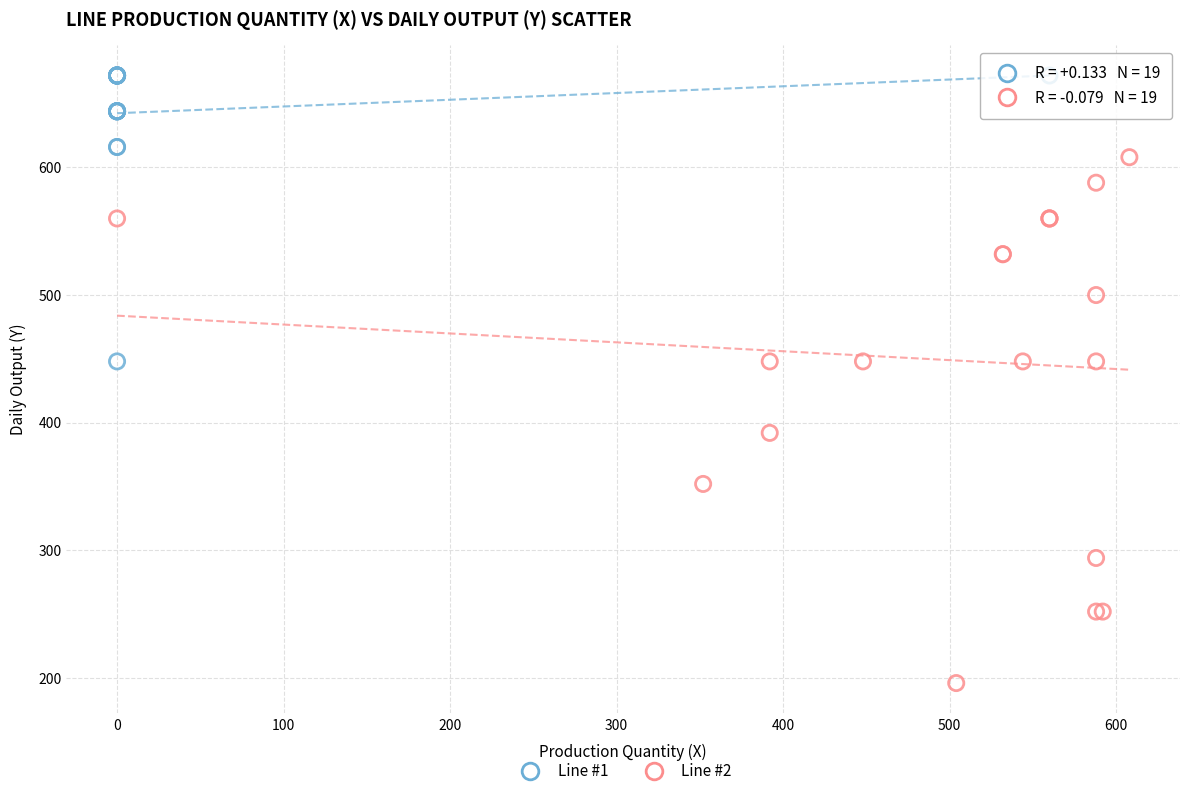

Which series reaches the maximum Y coordinate?

Line #1